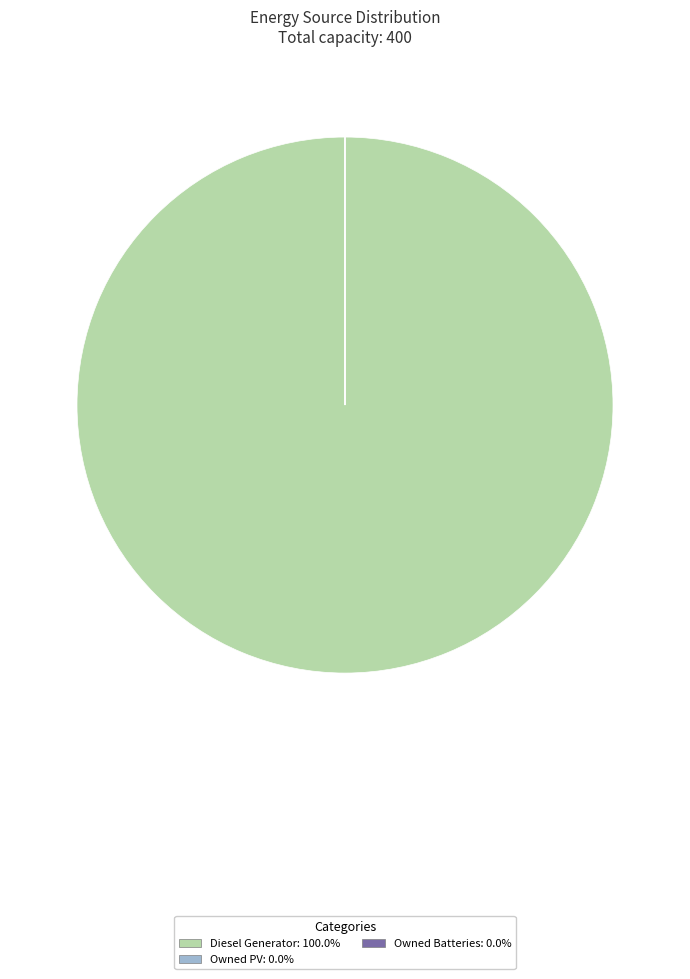

Is there any slice that represents more than half of the pie?

Yes